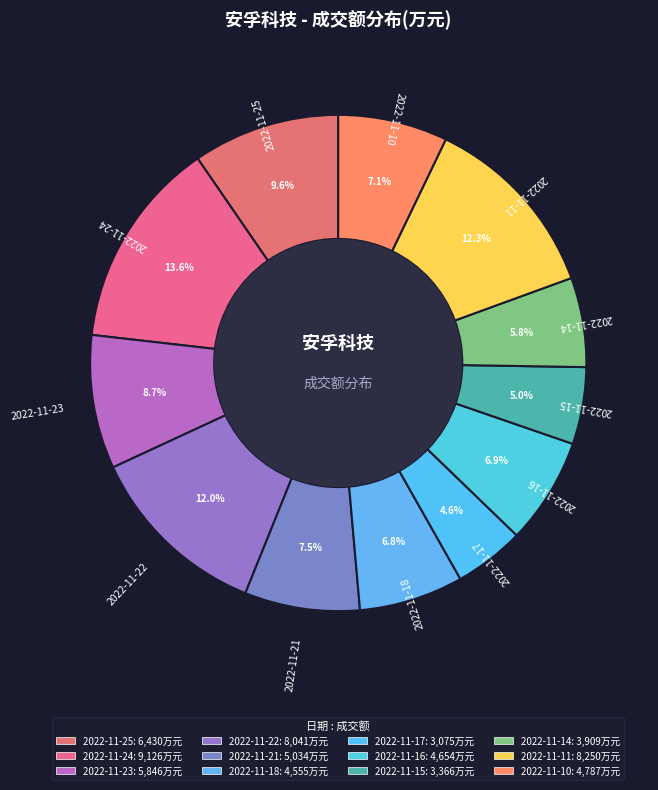

Count the number of slices in the pie.

12